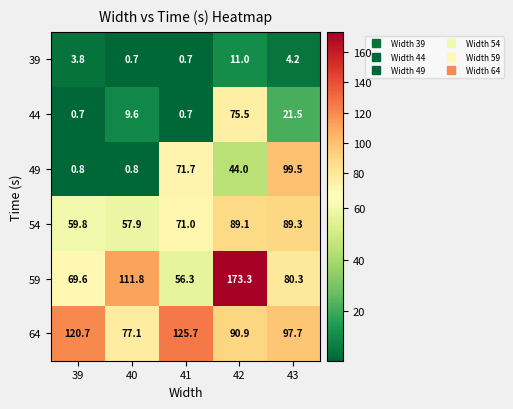

At how many categories does at least one series exceed 4?

5